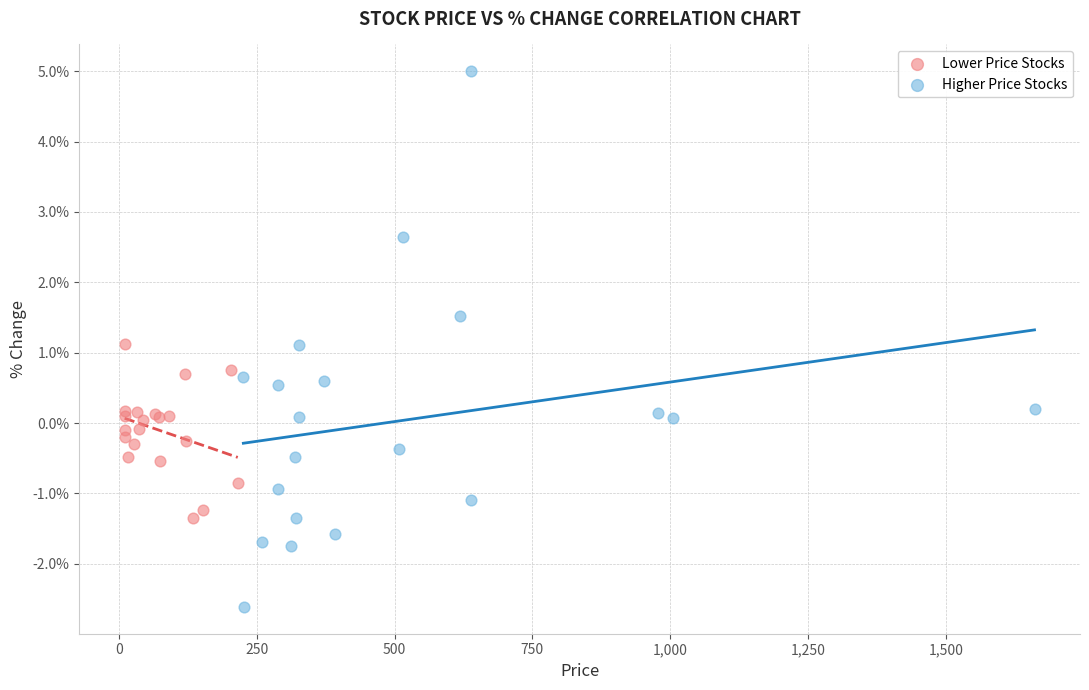

Which series contains the lowest Y value?

Higher Price Stocks